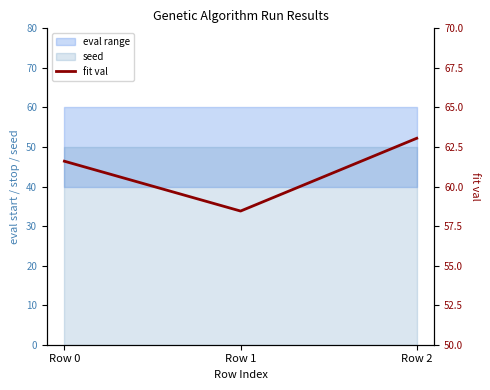

What is the average value?

61.0